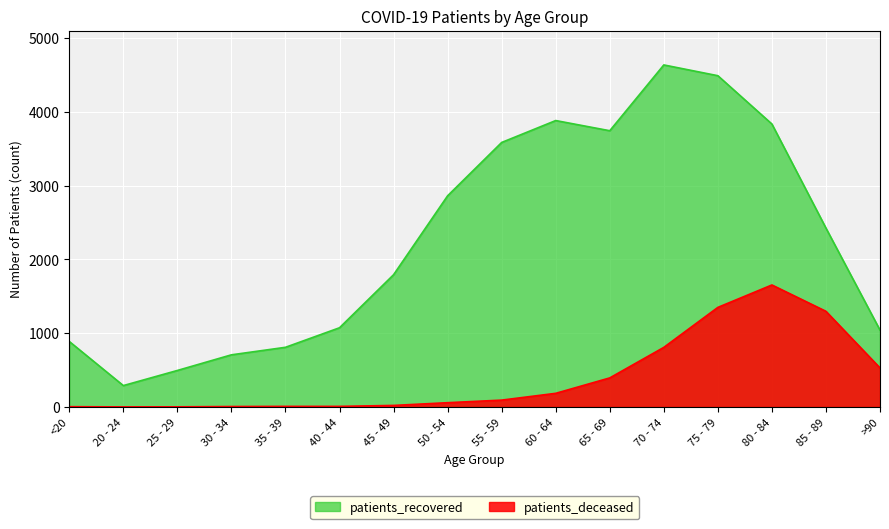

Is the value of patients_deceased at 85 - 89 greater than the value of patients_recovered at 55 - 59?

No